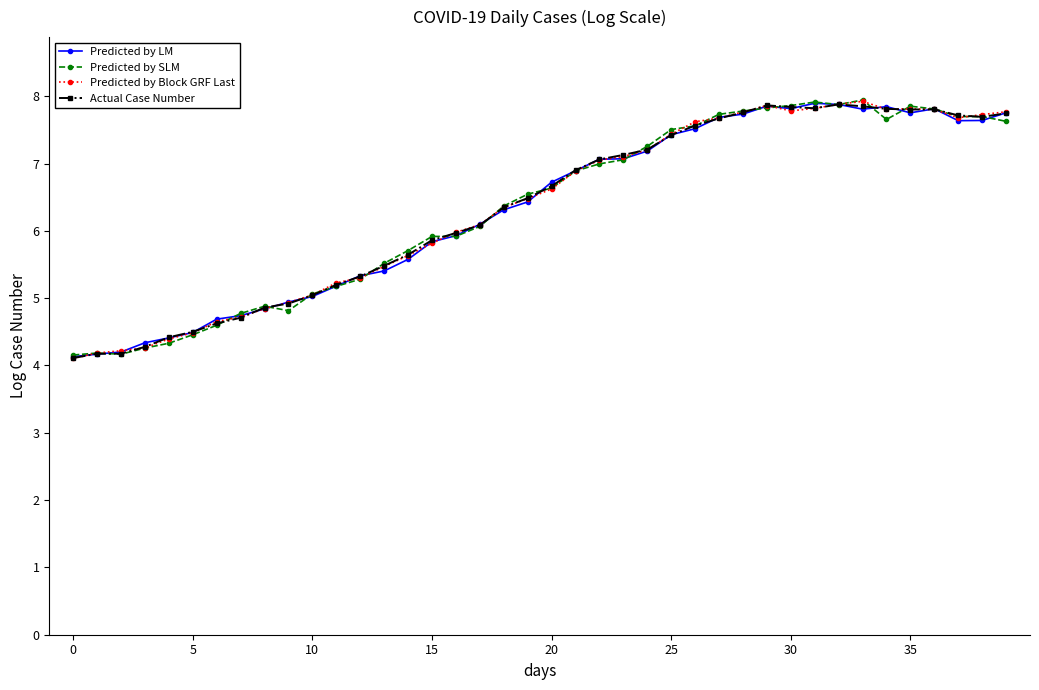

At how many categories does at least one series exceed 4?

40